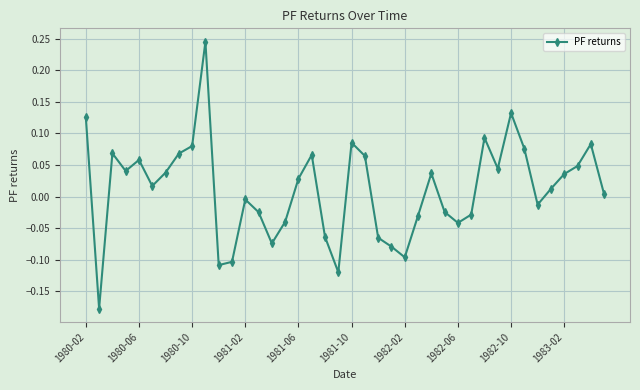

How many points are lower than both their immediate neighbors (excluding endpoints)?

10